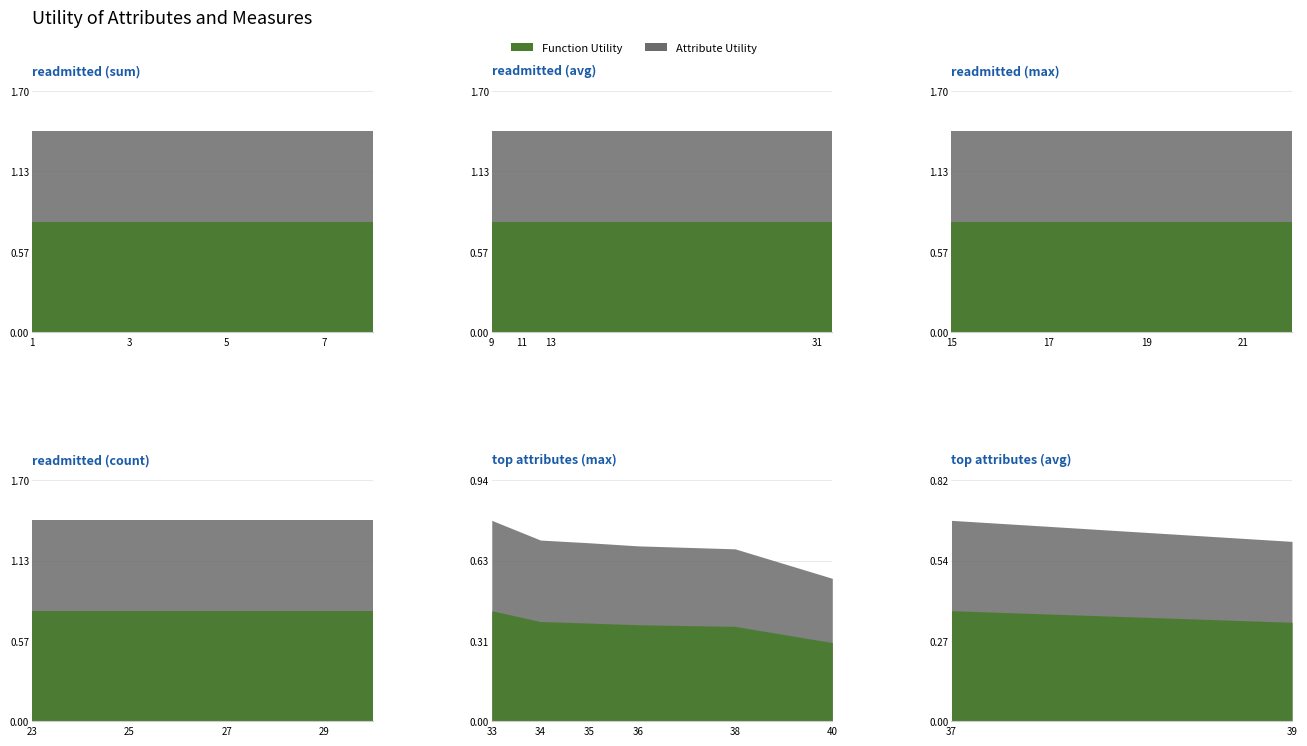

What is the average value of the readmitted series?

1.4